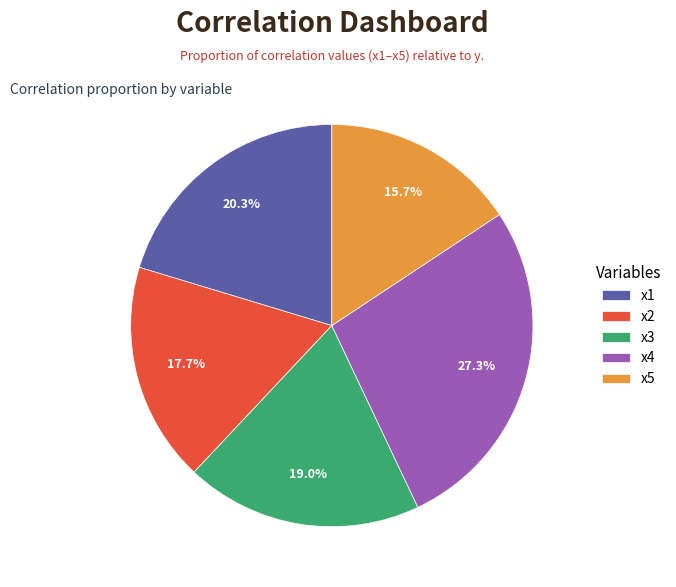

How many slices are in this pie chart?

5